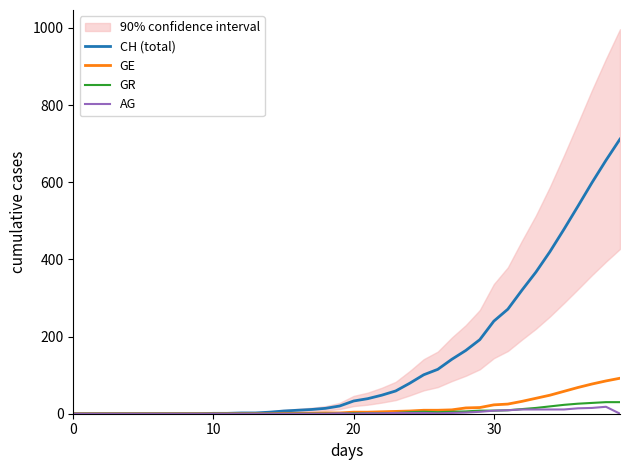

How many series are shown in this chart?

4